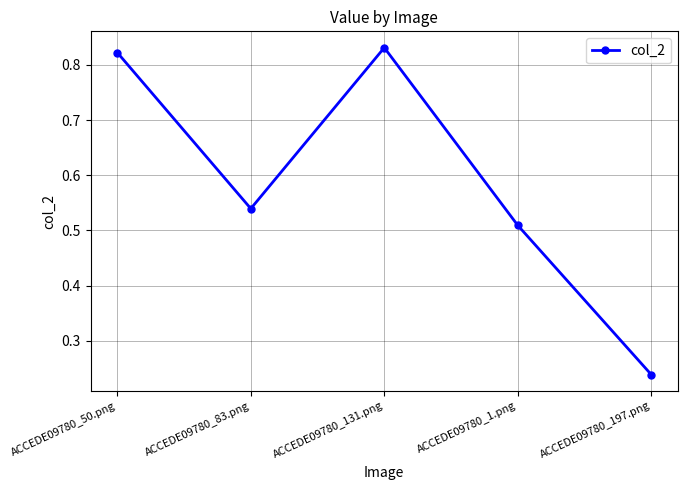

How many categories are shown in the chart?

5